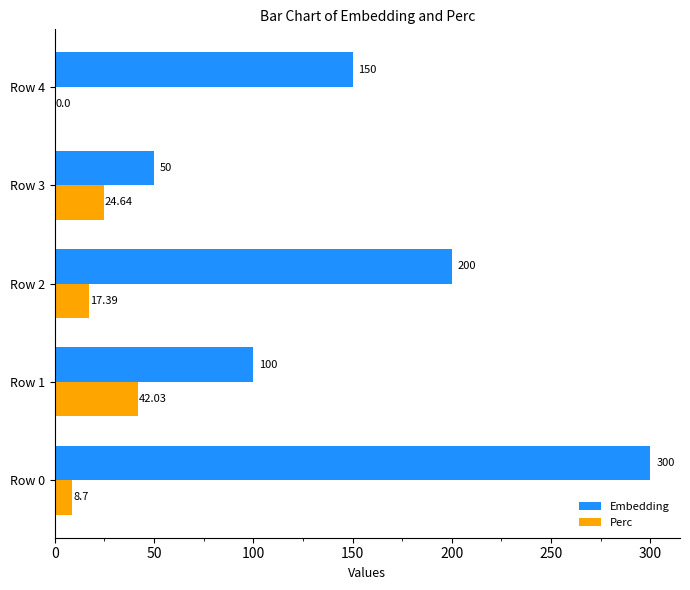

Count the Embedding values in the range 100 to 200.

3